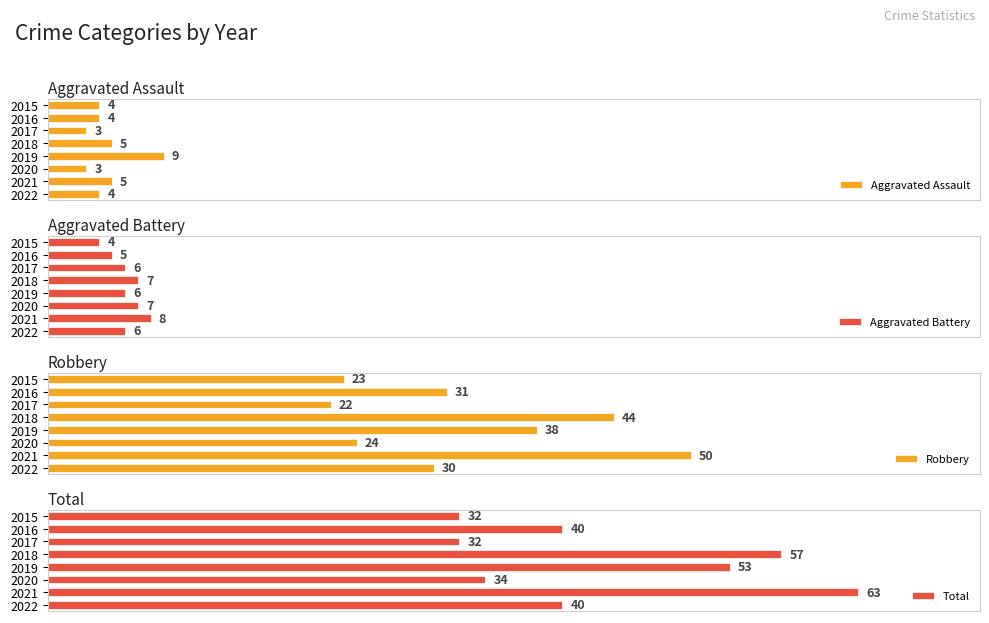

Rank the categories by Robbery value from highest to lowest.

2021, 2018, 2019, 2016, 2022, 2020, 2015, 2017